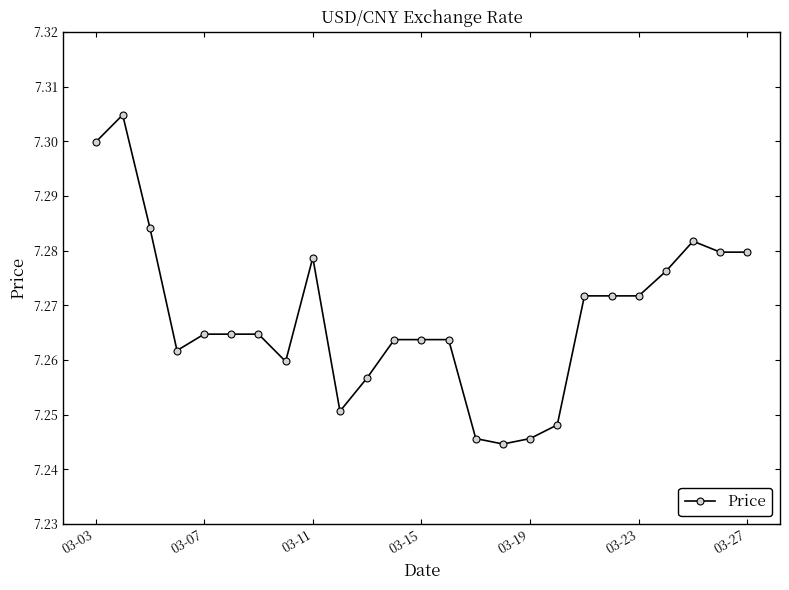

How many data points does each series have?

25